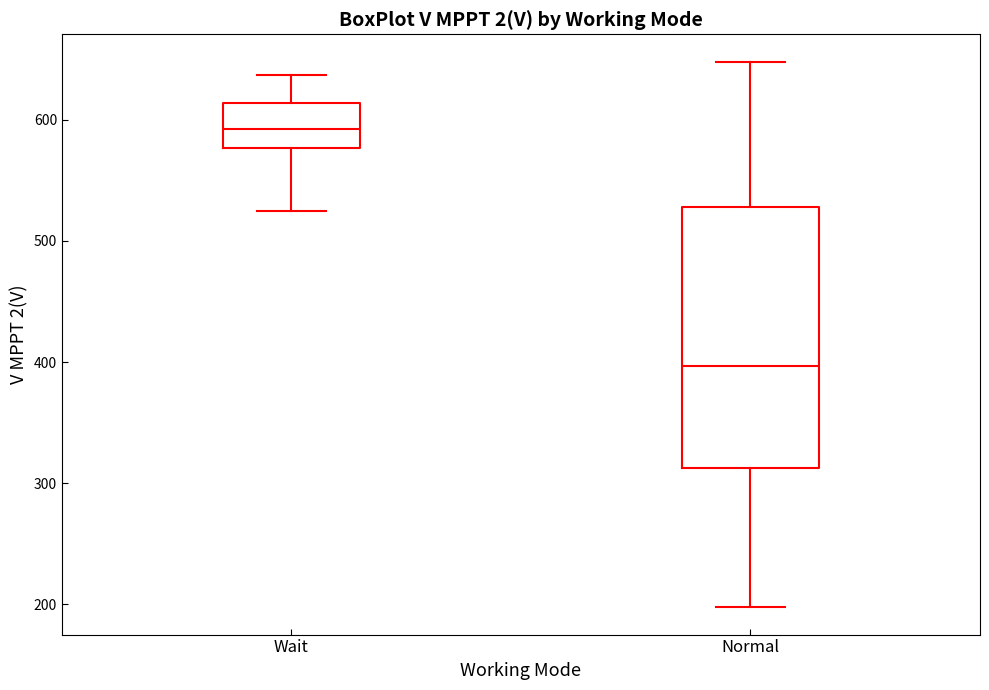

Reading left to right, transcribe this box plot: for each box, give where its median line is, the range the box spans, and where its two whiskers end, as read against the y-axis. The values are not printed on the chart, so give them approximately, as read against the axis.

Wait: median 590, box 580 to 610, whiskers 520 to 640
Normal: median 400, box 310 to 530, whiskers 200 to 650